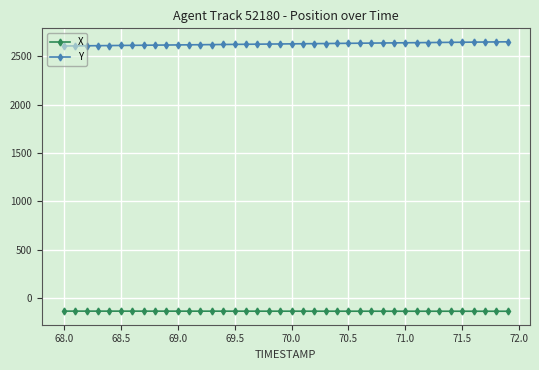

True or false: Y and X cross at least once.

False